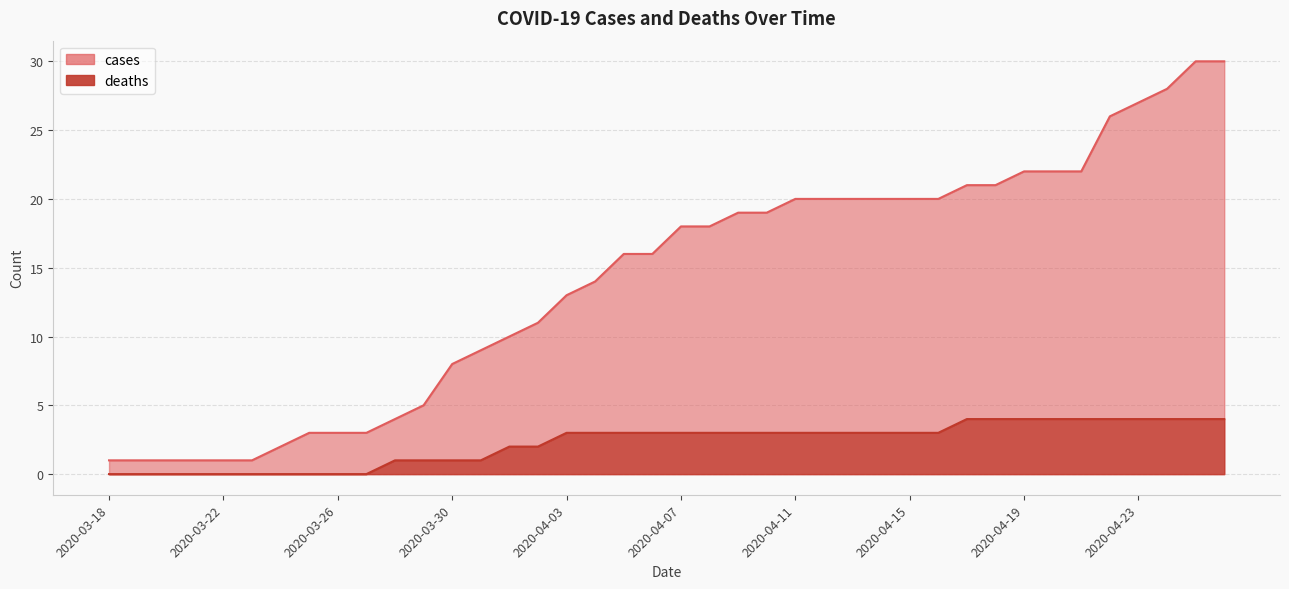

True or false: deaths has a value of 4 at 2020-04-03.

False